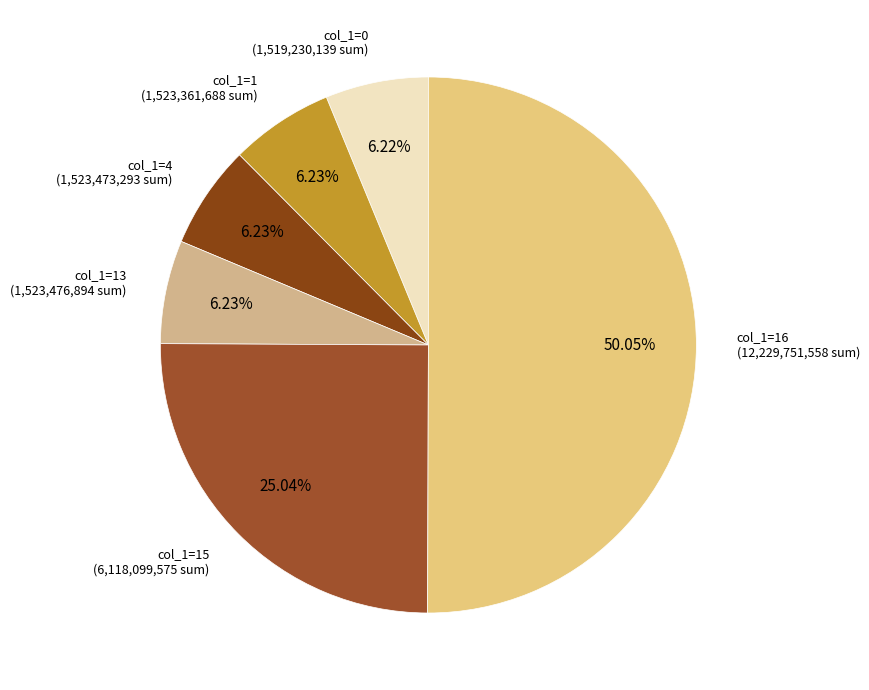

How many segments does this pie chart have?

6